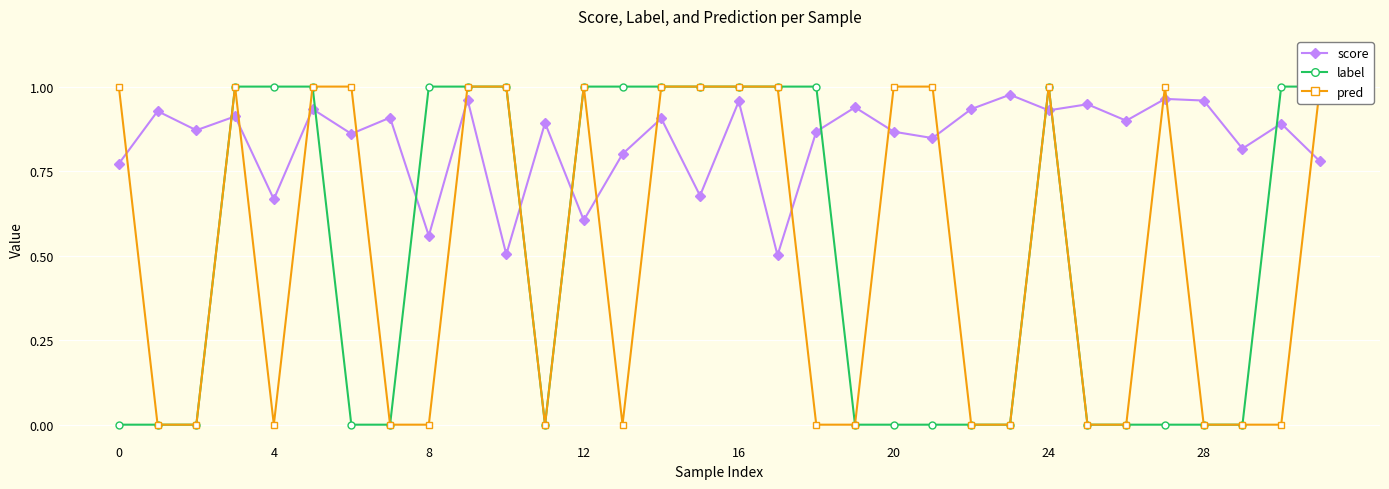

Which series has the largest total across all categories?

score